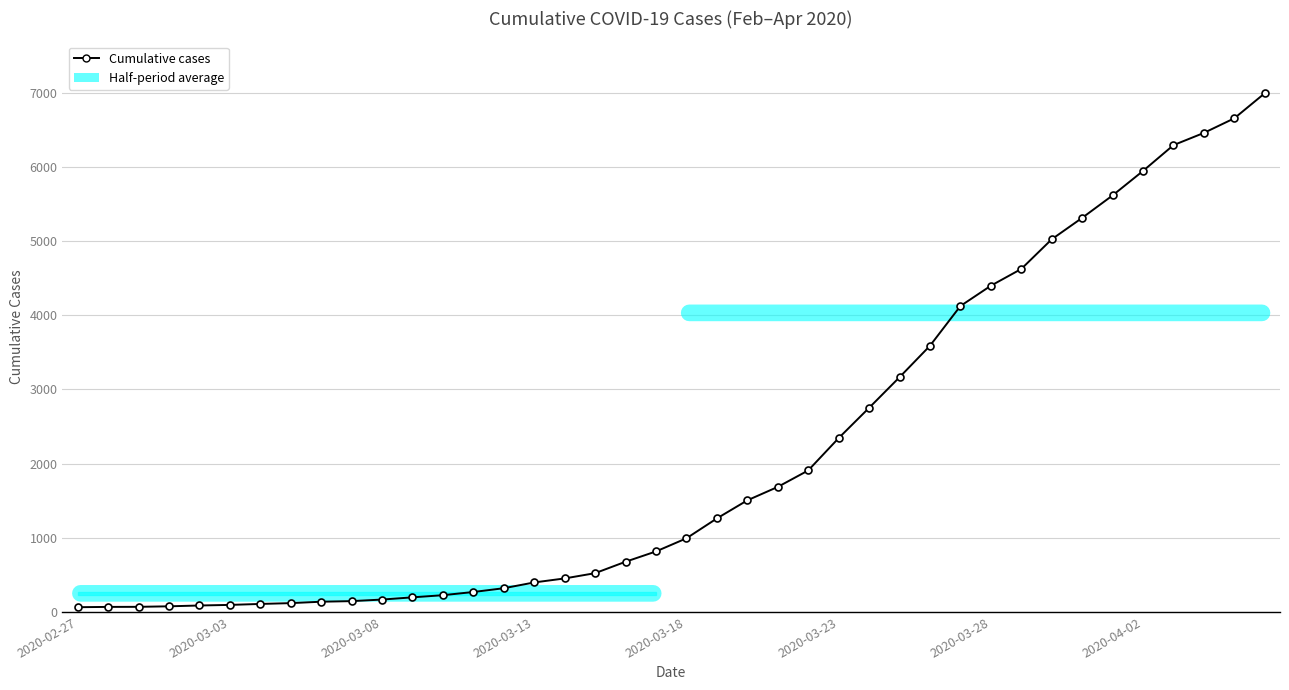

What is the difference between the maximum and minimum values?

6931